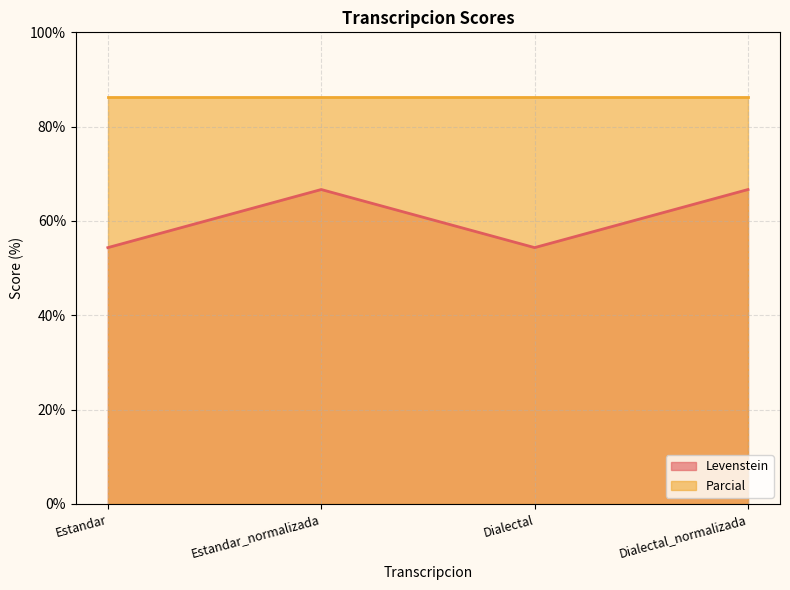

What is the minimum value shown in the chart?

54.3